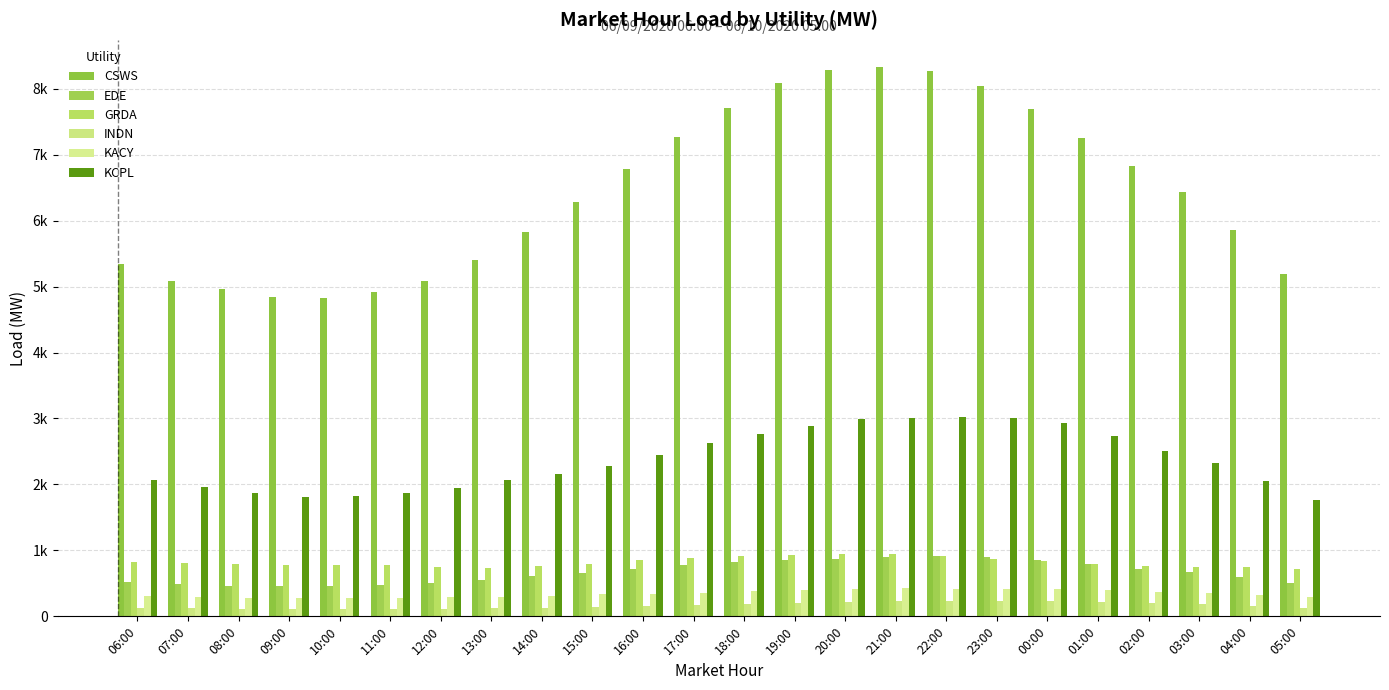

Does the chart contain stacked bars?

No